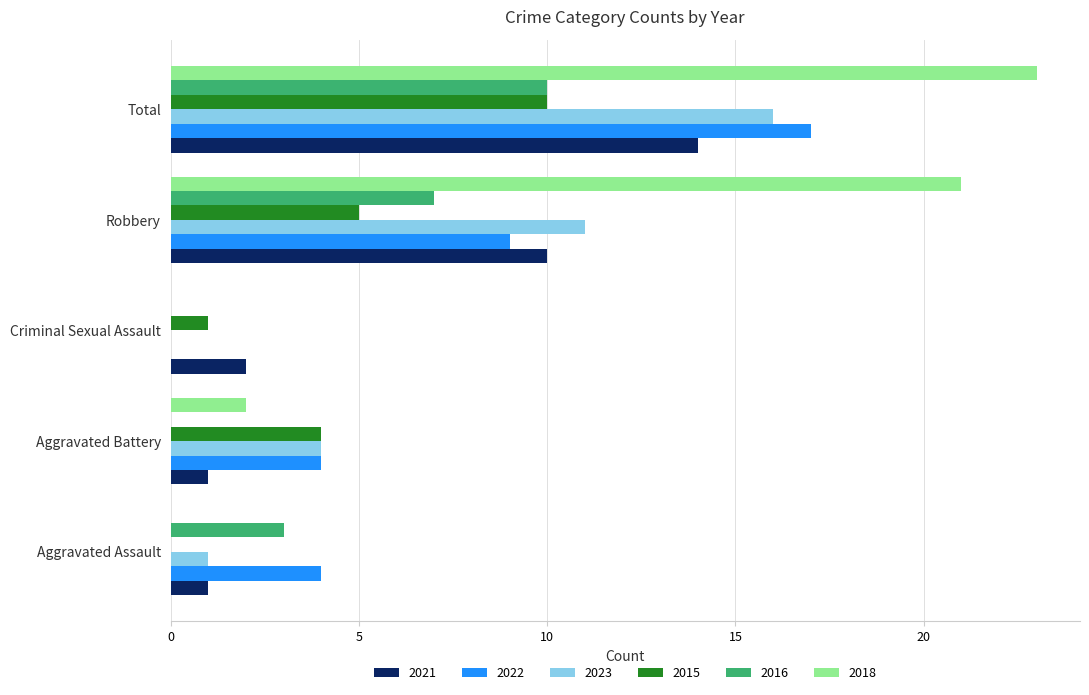

Which category has the highest value in the 2023 series?

Total